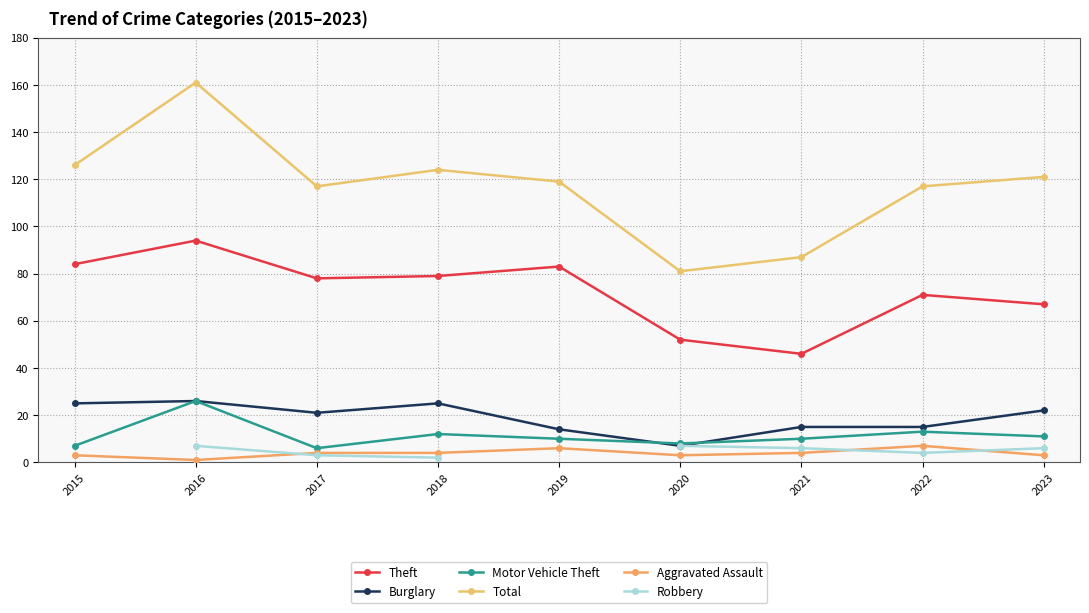

Is the value of Robbery at 2022 greater than the value of Aggravated Assault at 2020?

Yes